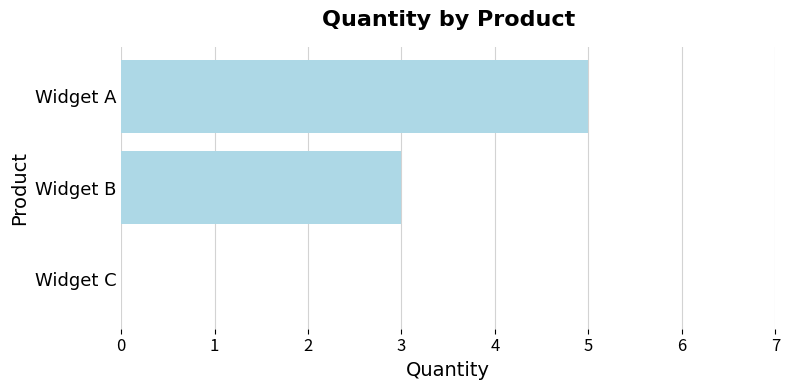

Where is the data nearest to the value 2?

Widget B